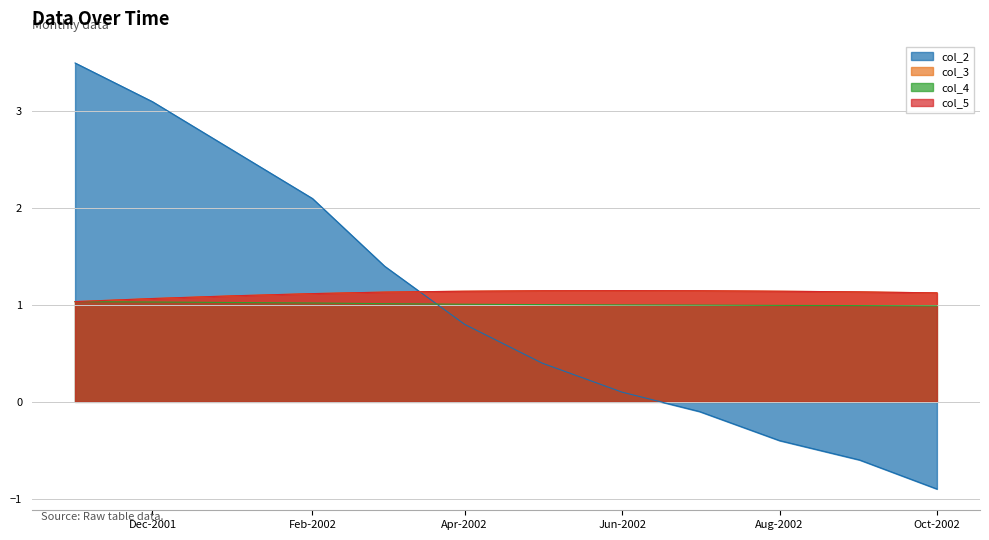

How many values in the col_2 series are below 0?

4